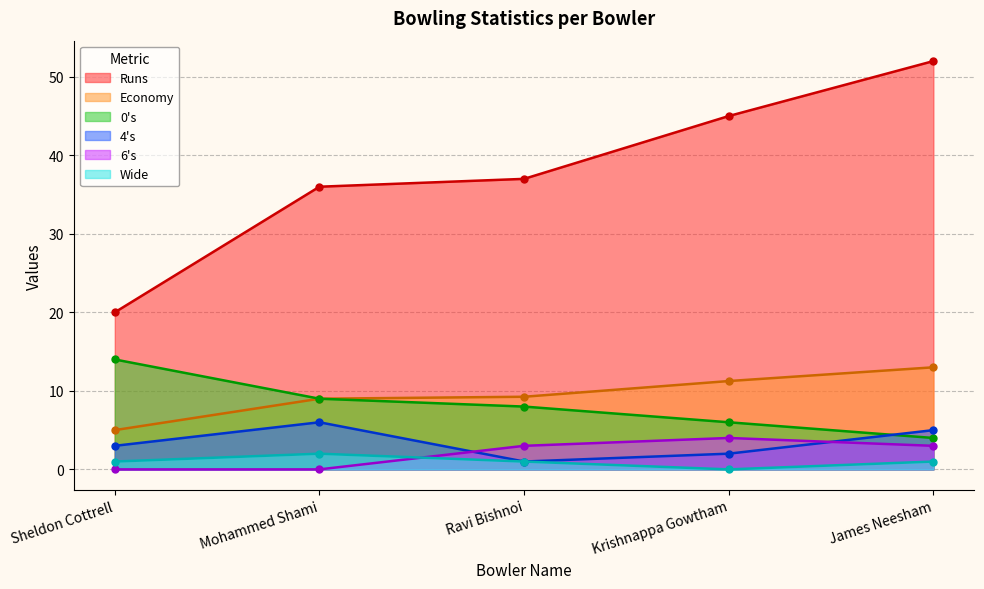

How many data points in Wide are above 1?

1